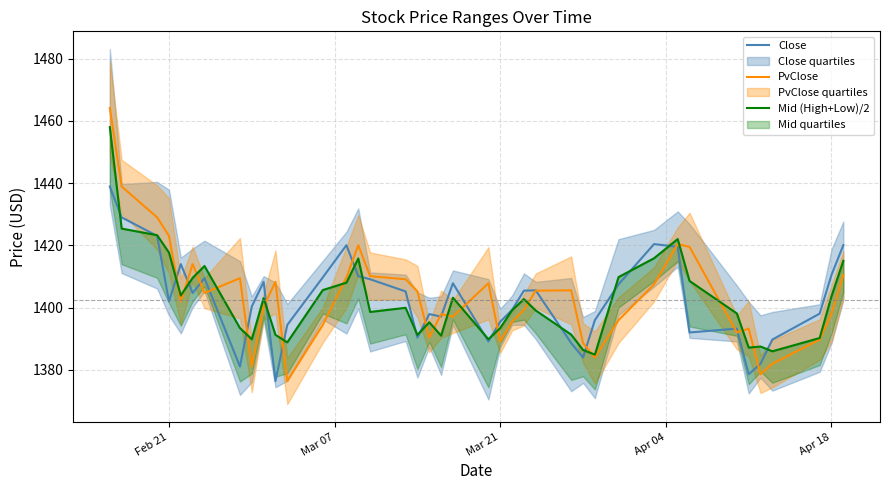

What are all the series names shown in the legend?

Close, PvClose, Mid (High+Low)/2